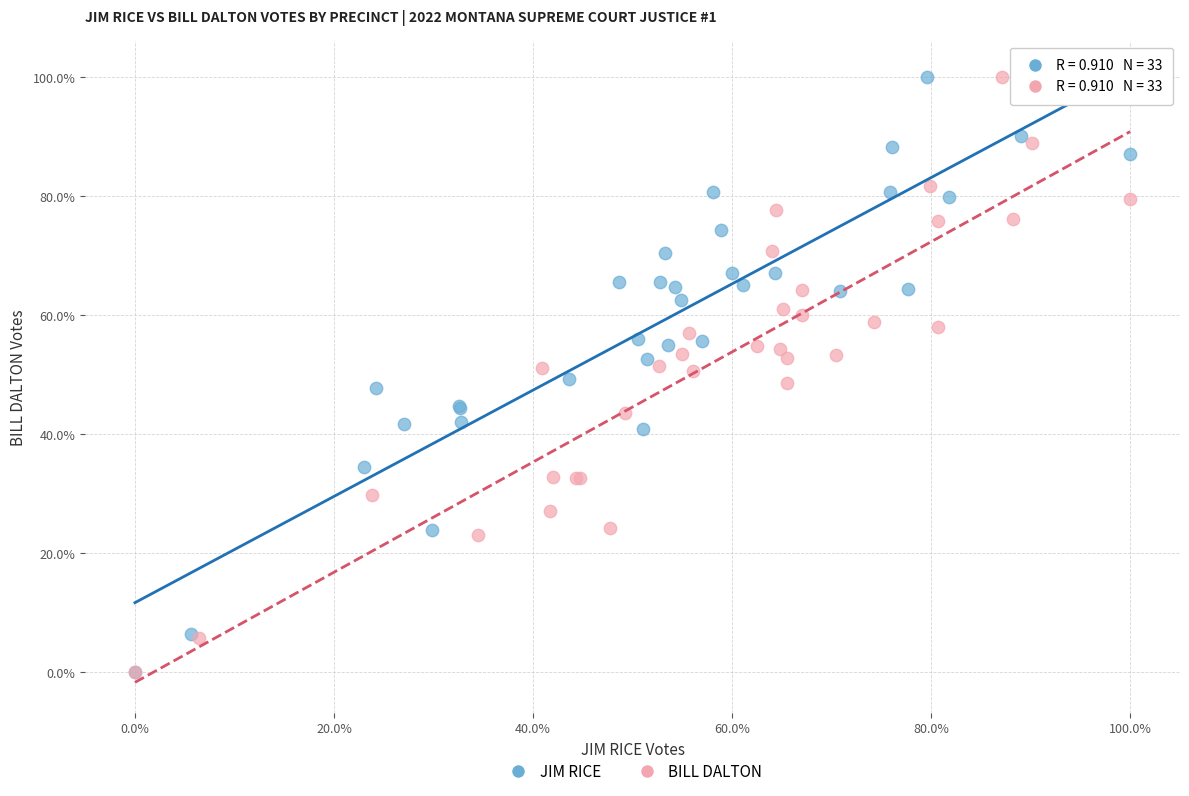

What are all the series names shown in the legend?

JIM RICE, BILL DALTON